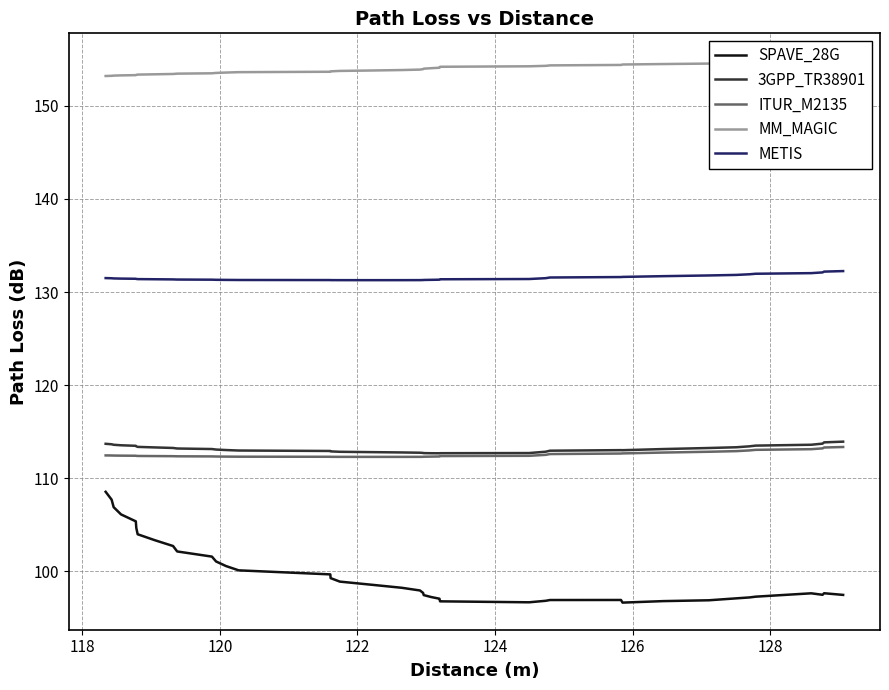

What is the minimum value for ITUR_M2135?

112.3